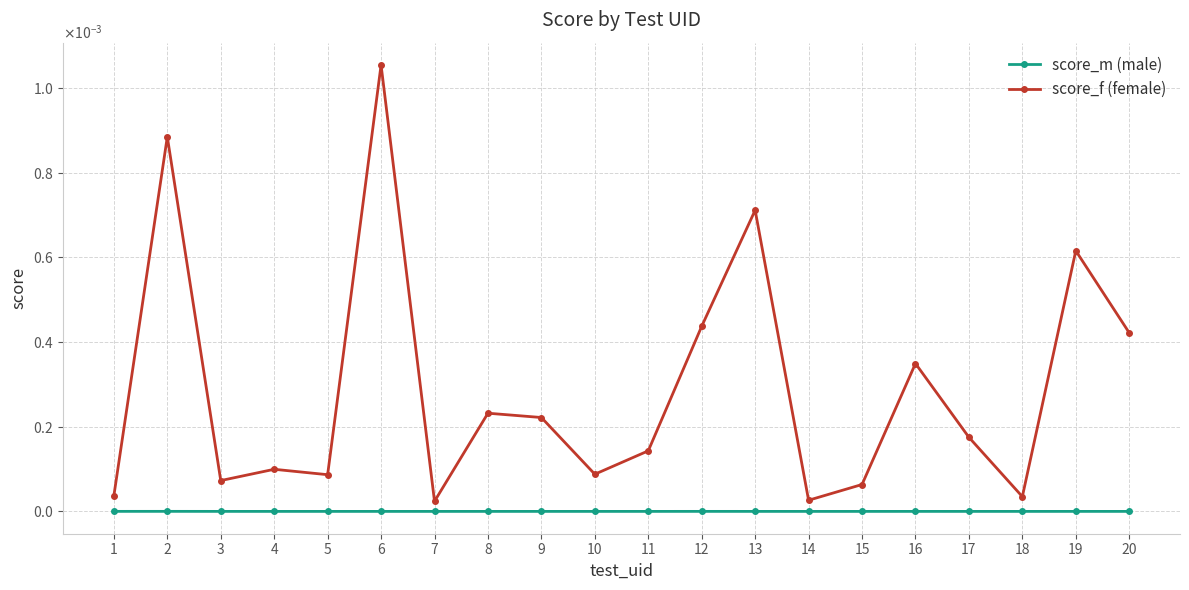

Is the value of score_f (female) at 10 greater than the value of score_m (male) at 8?

Yes